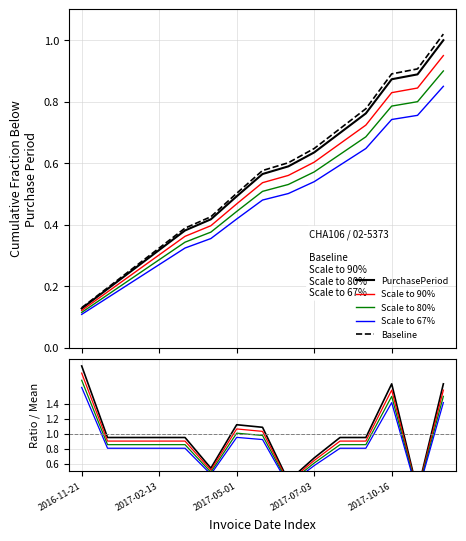

What is the difference between the second highest and minimum values?

1.2